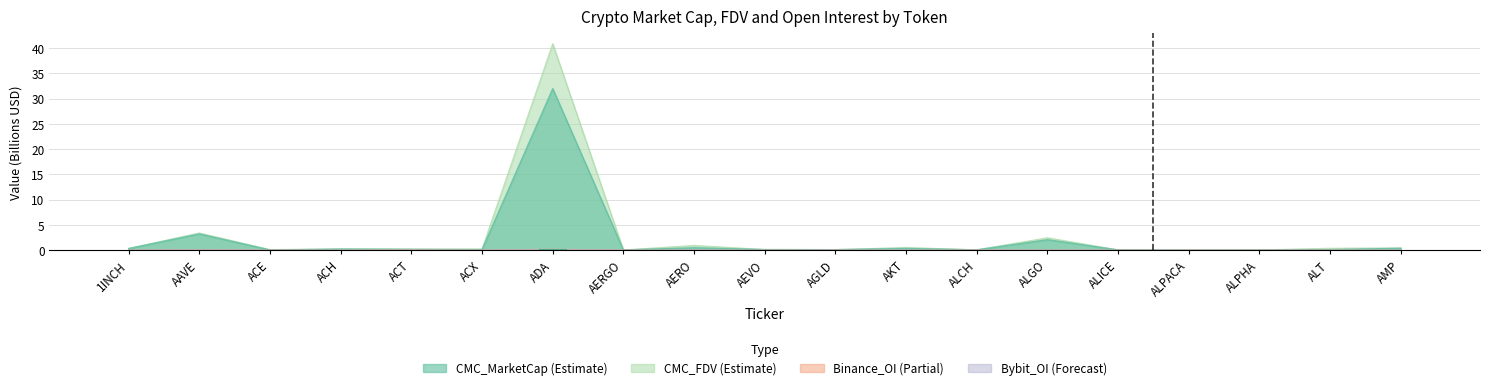

Which has a higher value, ALGO or AERGO?

ALGO